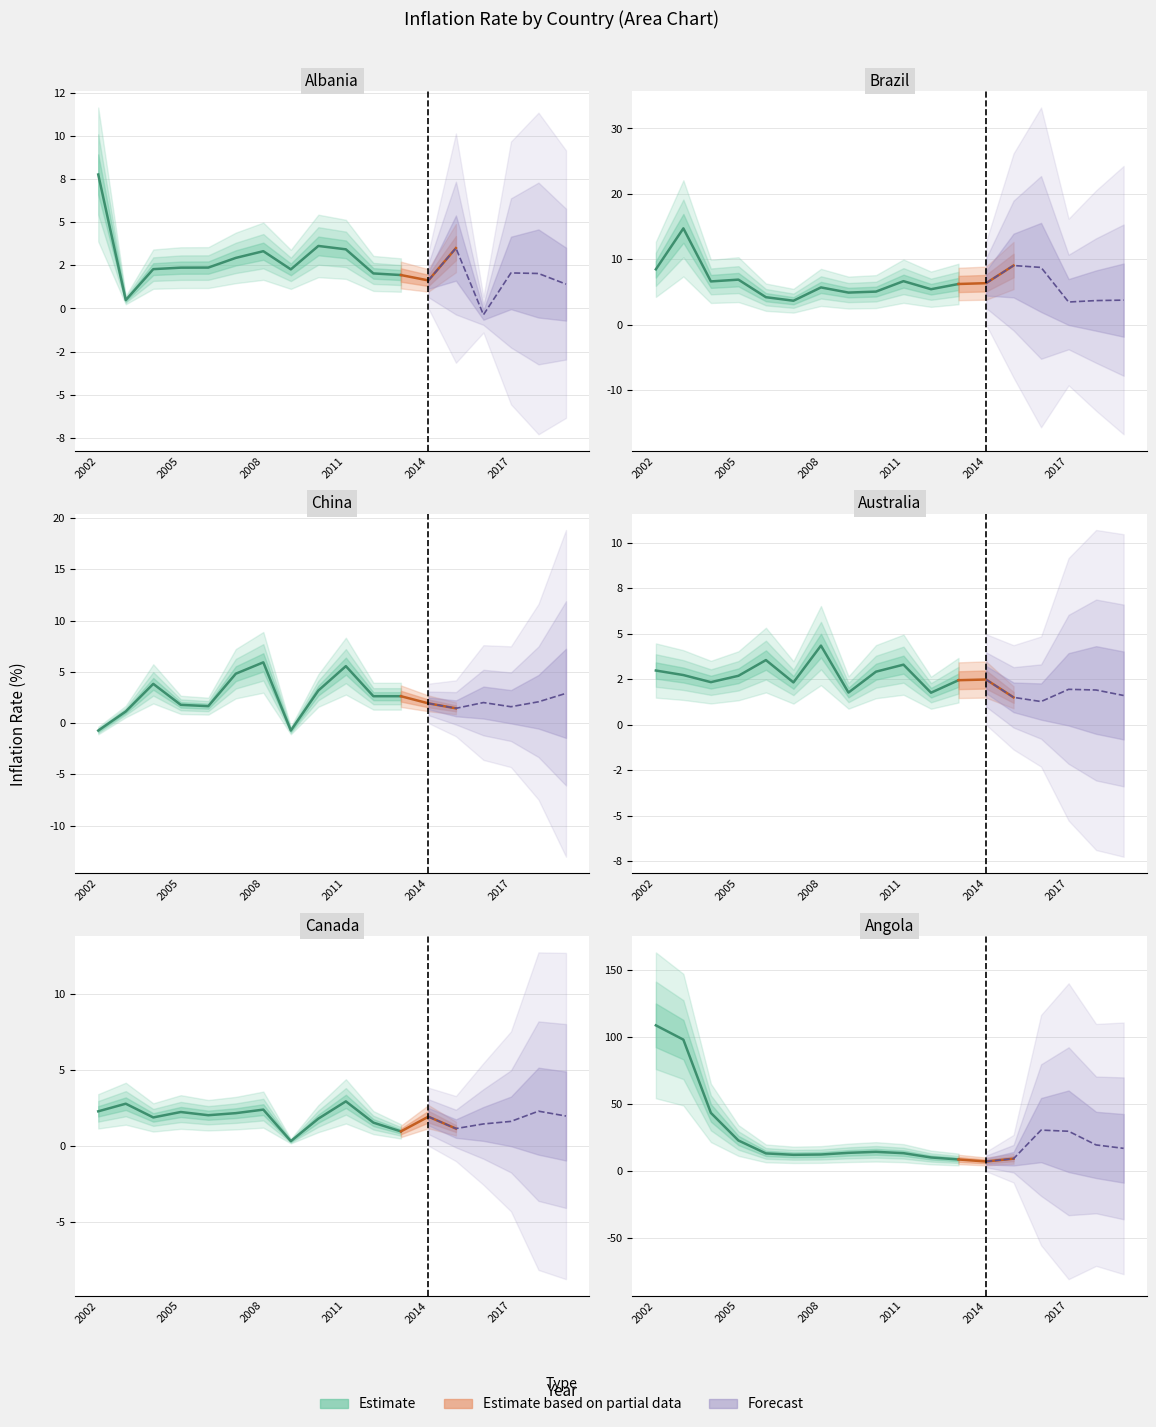

Which series changed the most between 2004 and 2007?

Angola